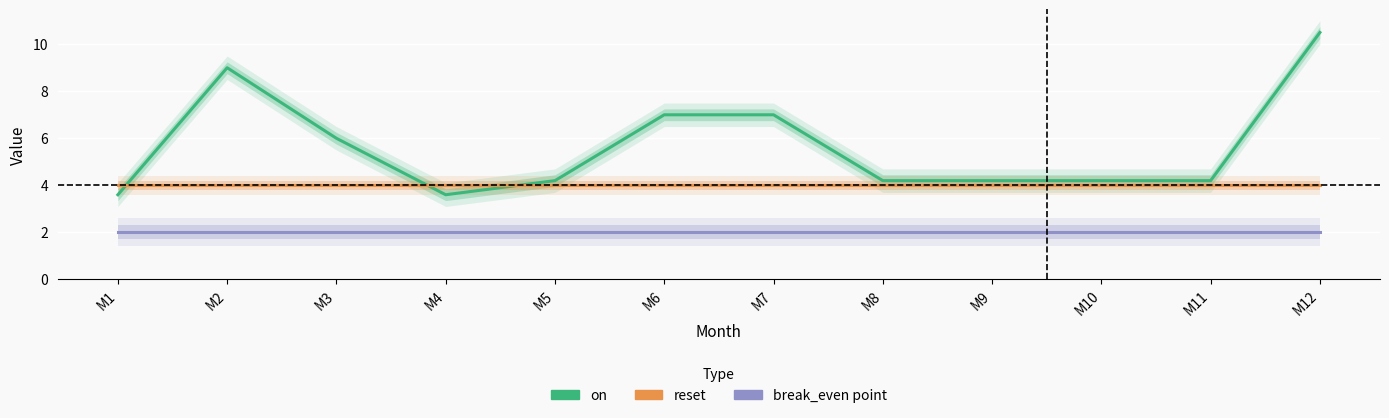

What is the difference between the maximum and minimum values in the on series?

6.9